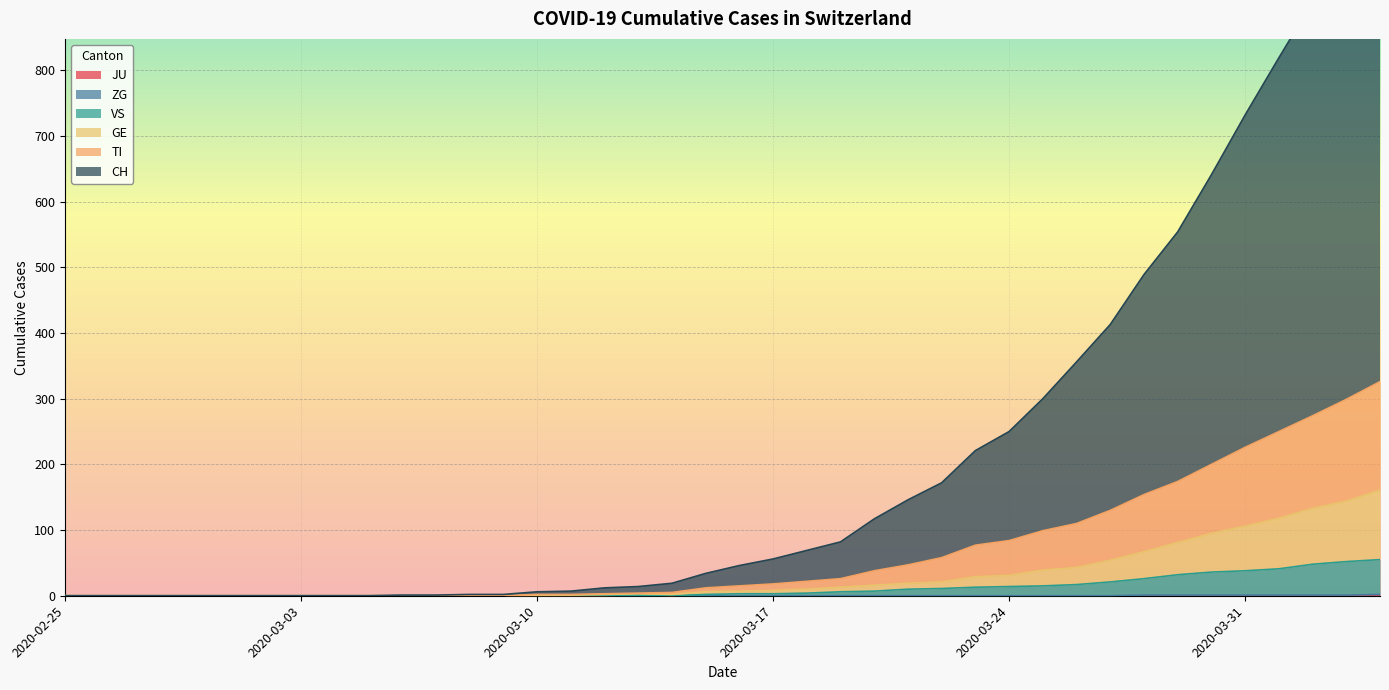

The ZG series shows 1 at 2020-03-10. True or false?

False